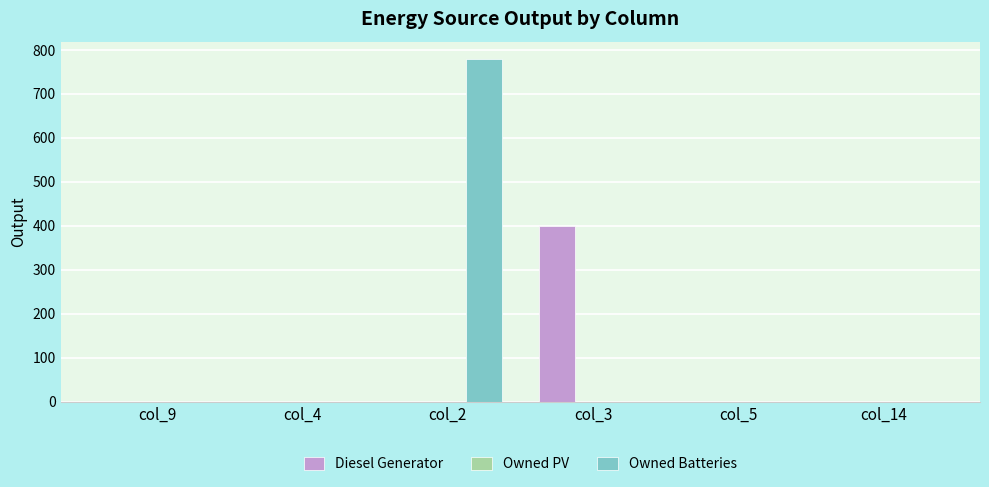

The value of Owned Batteries at col_4 is 0. True or false?

True